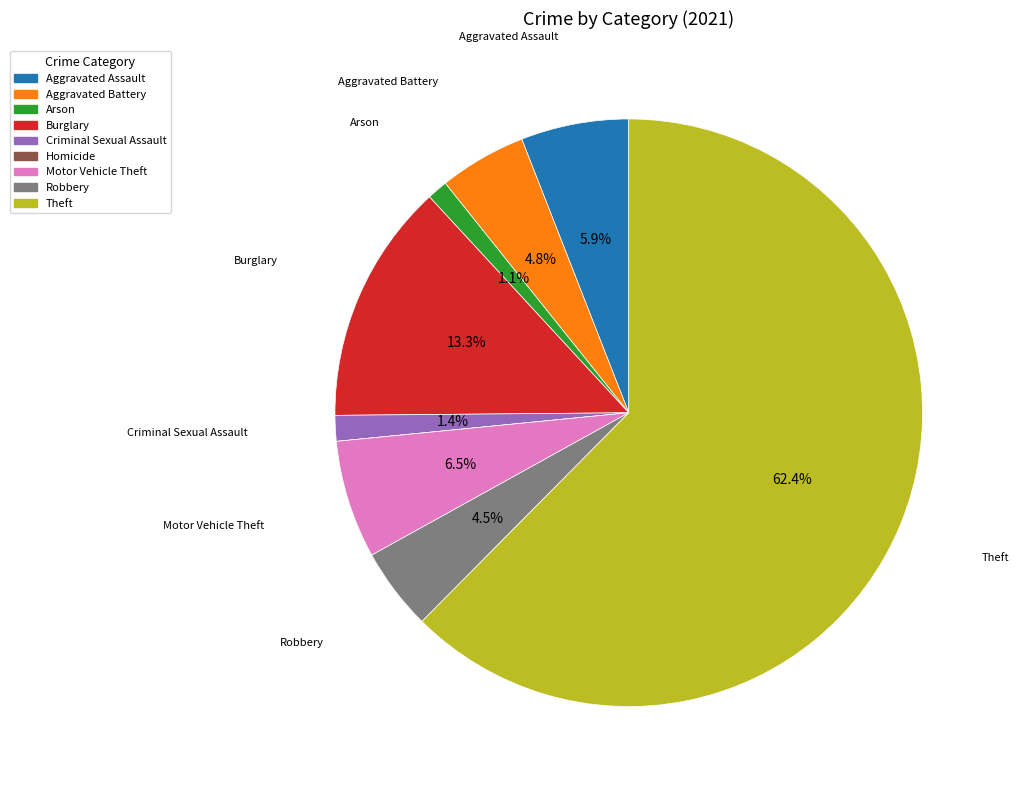

Which slice is the largest?

Theft